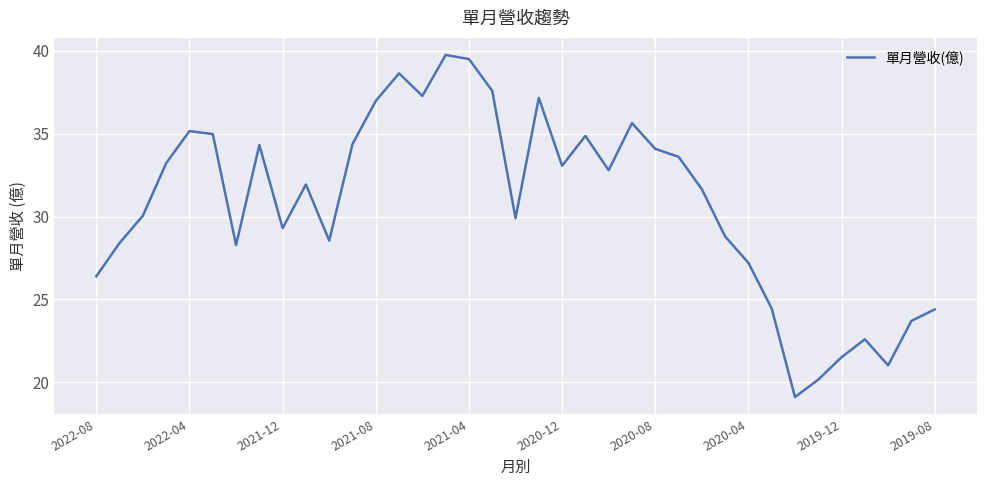

What is the difference between the maximum and minimum values?

20.6